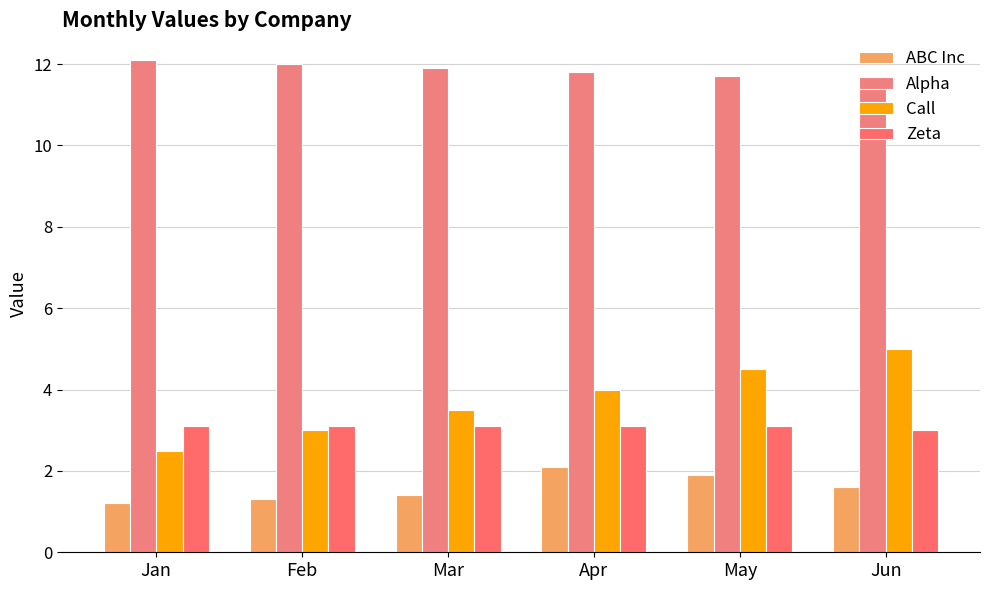

How many bars are there in total?

24